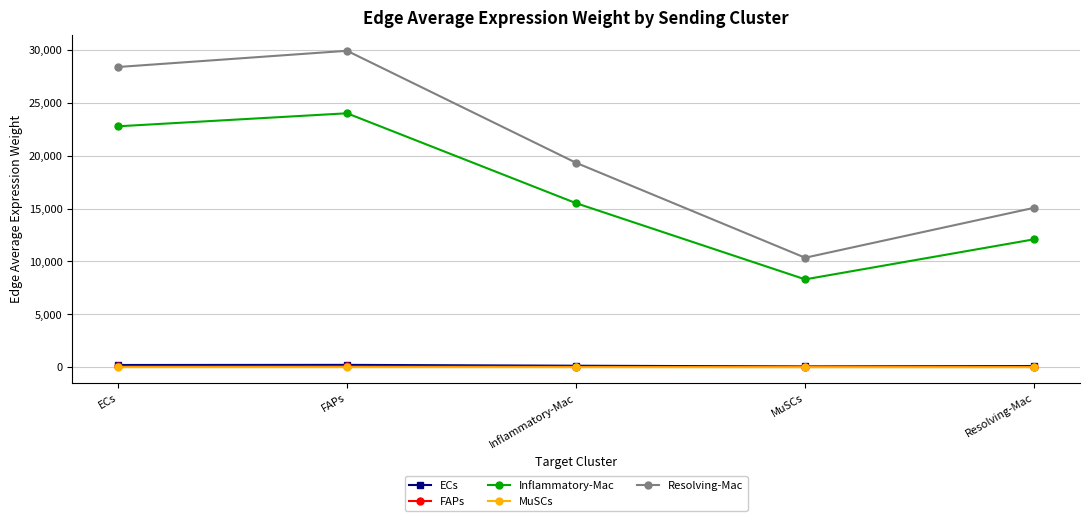

Which series has the largest total across all categories?

Resolving-Mac